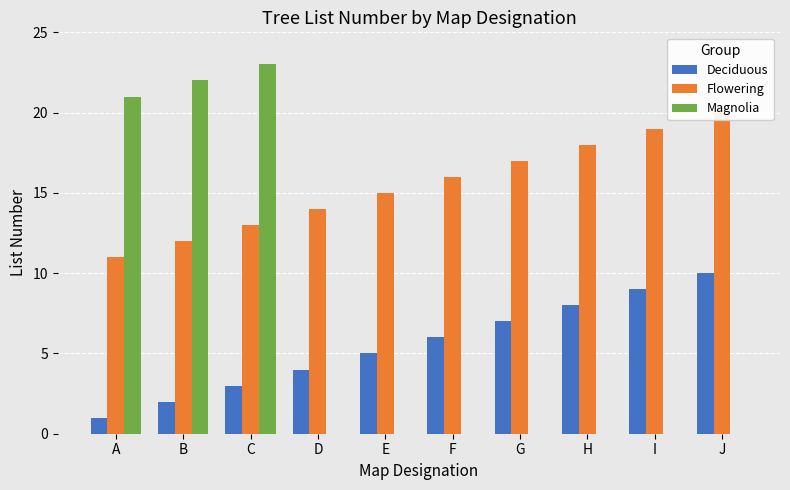

What is the highest value of the Flowering series?

20